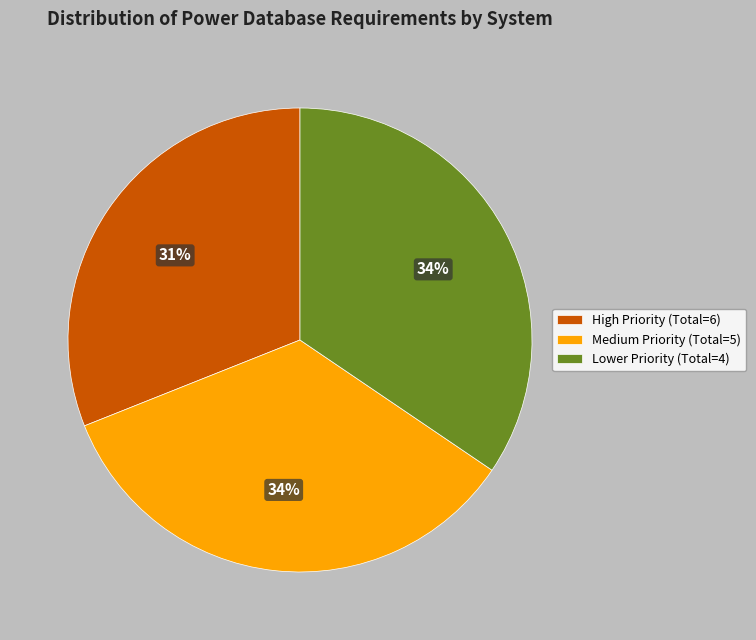

To the nearest percent, what is the difference between the largest and smallest slice percentages?

3%